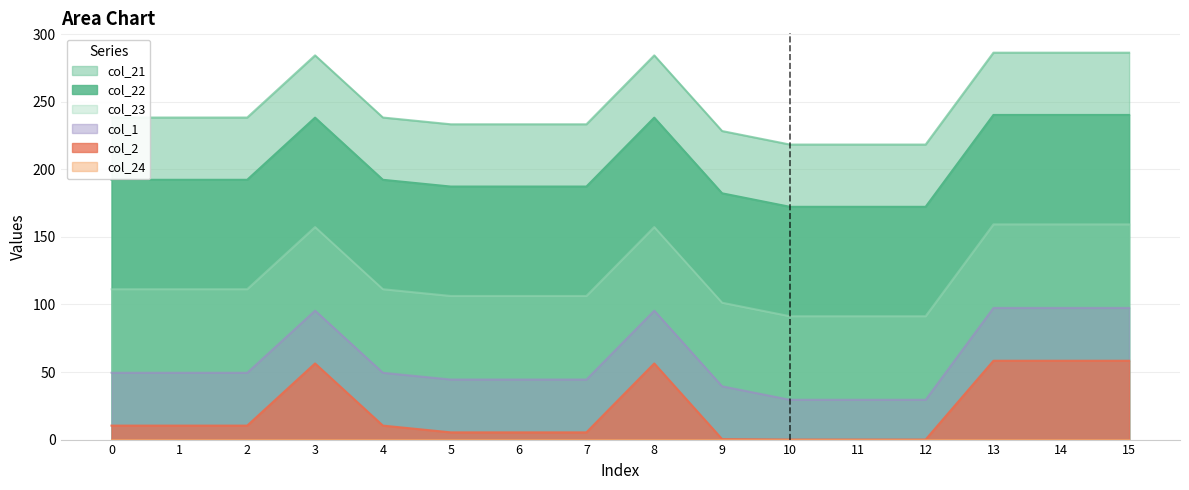

True or false: col_2 and col_23 cross at least once.

False